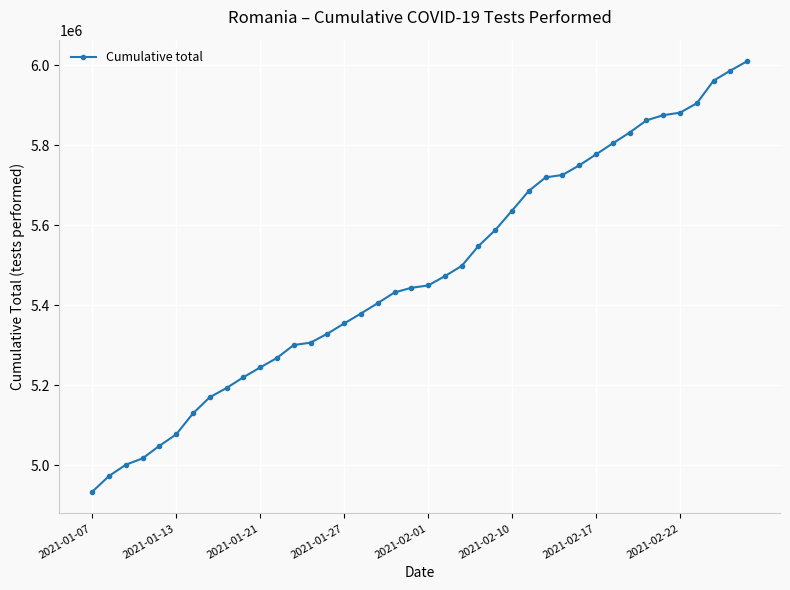

What is the difference between the second highest and second lowest values?

1012857